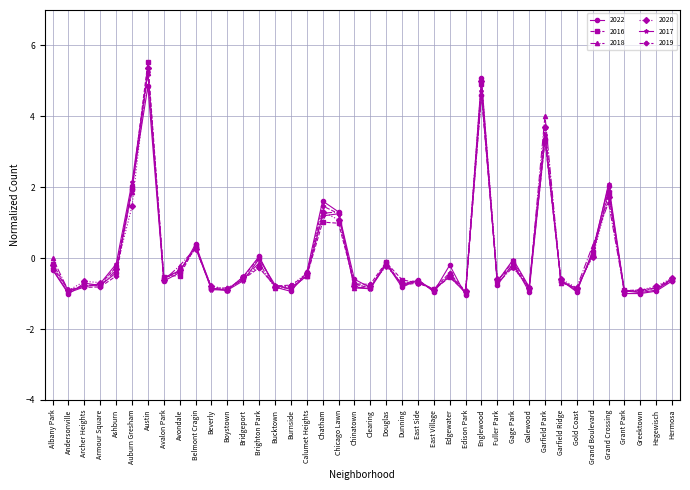

What is the difference between the highest and lowest values at Bridgeport?

0.1